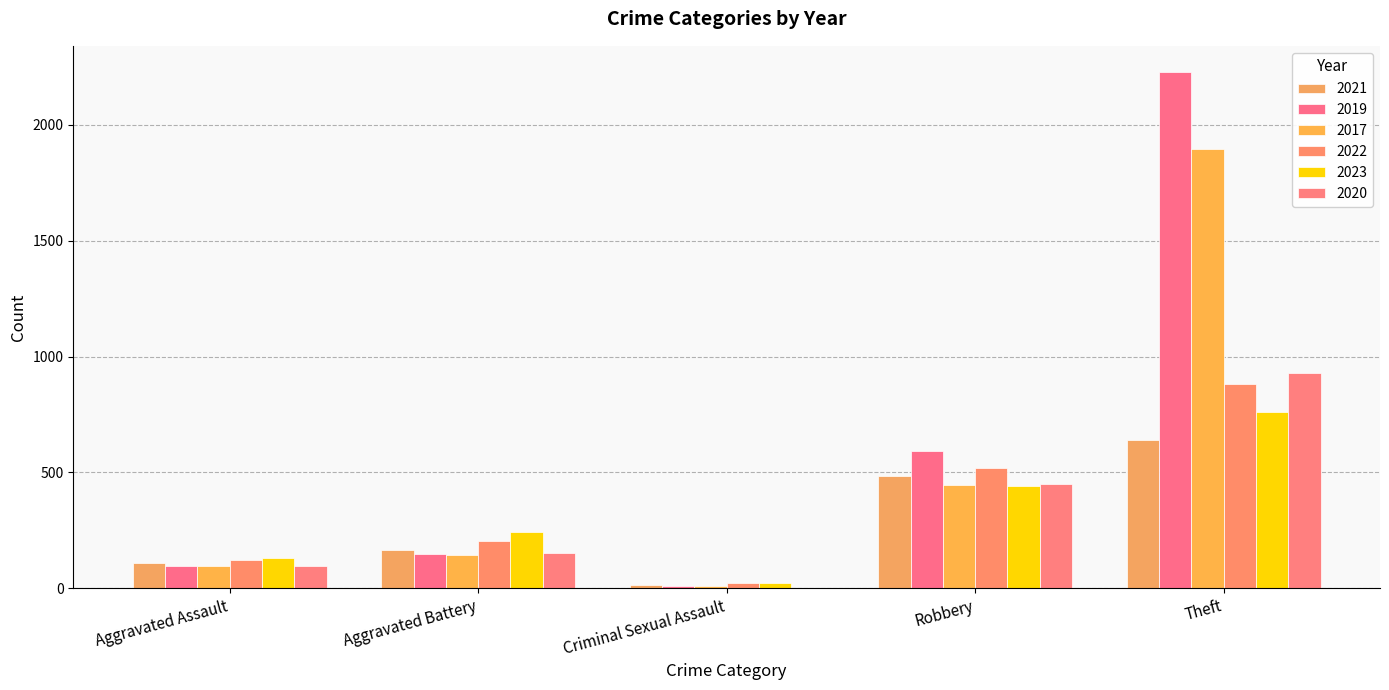

What is the spread (max minus min) of values at Robbery?

151